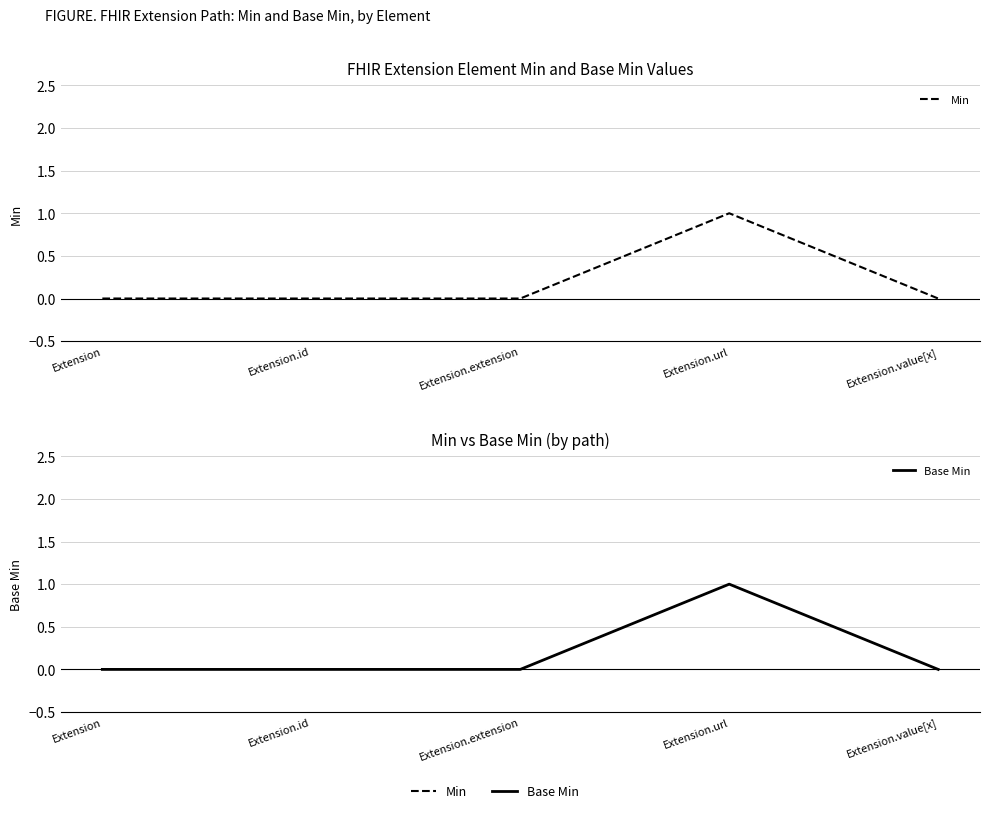

Which has a higher value, Extension.extension or Extension.url?

Extension.url